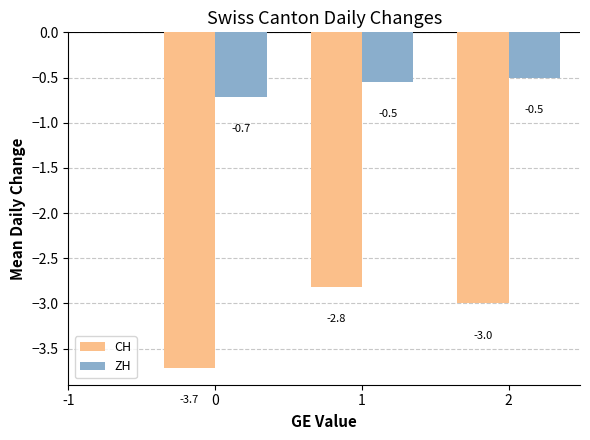

Is it true that CH equals -2.8 at 1?

True